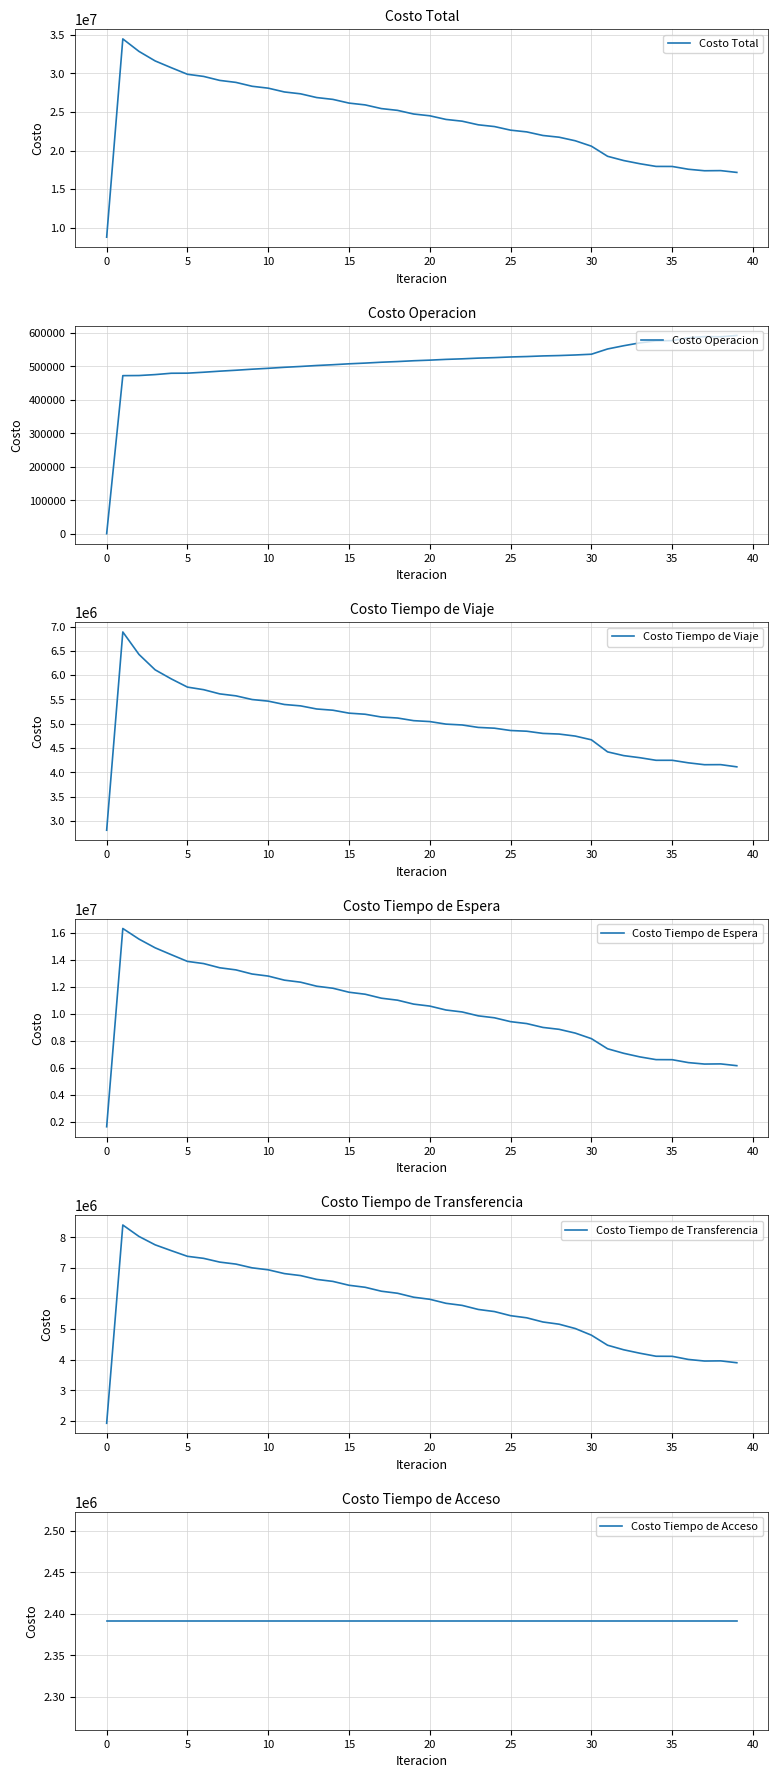

The value of Costo Total at 25 is 22639150.8. True or false?

True